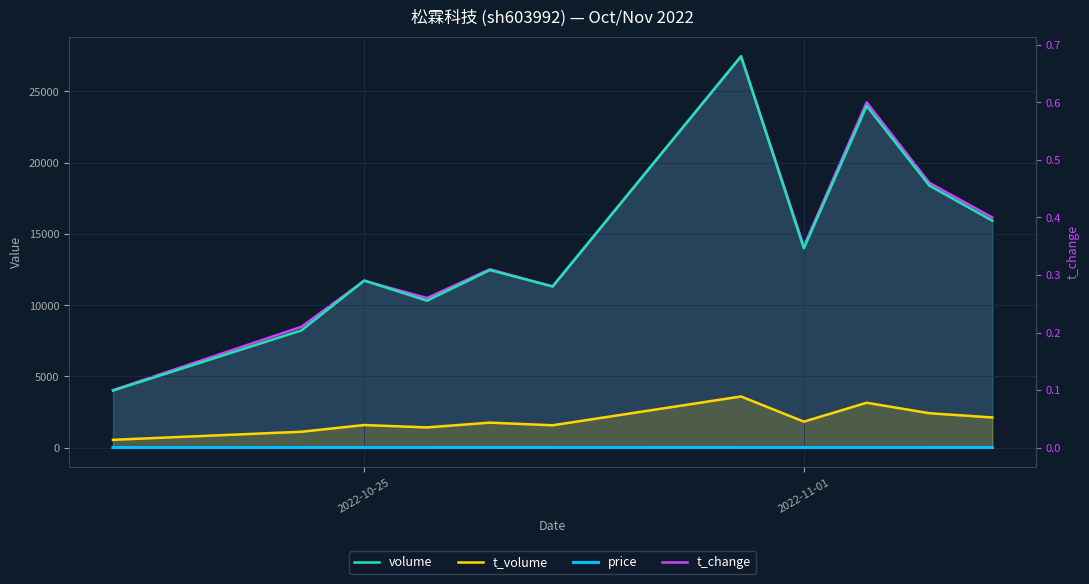

True or false: volume and t_change cross at least once.

False